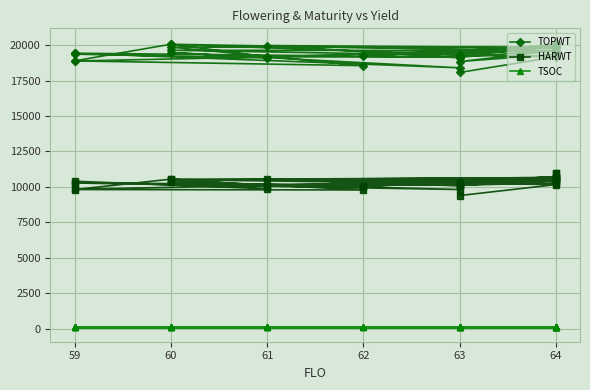

Reading left to right, list all the values displayed in this chart.

TOPWT: 19221	20013	19580	20058	19326	20013	19150	19172	20058	18885	18549	19853	19820	19161	18877	19427	19360	19096	19473	18397	19427	19153	19616	19634	19171	18069	19096	19967	19820	19279	19616	18837	19352	19847	20176	20176
HARWT: 10018	10718	10542	10546	10366	10718	10152	10084	10546	9814	9784	10484	10660	10098	9837	10275	10399	9871	10351	9815	10275	10116	10434	10506	10163	9391	10073	10546	10660	10085	10434	10119	10285	10657	10945	10945
TSOC: 93	111	105	95	102	112	97	89	91	88	89	95	105	88	89	94	103	91	107	98	95	97	101	111	99	93	96	91	106	93	104	92	98	107	115	115